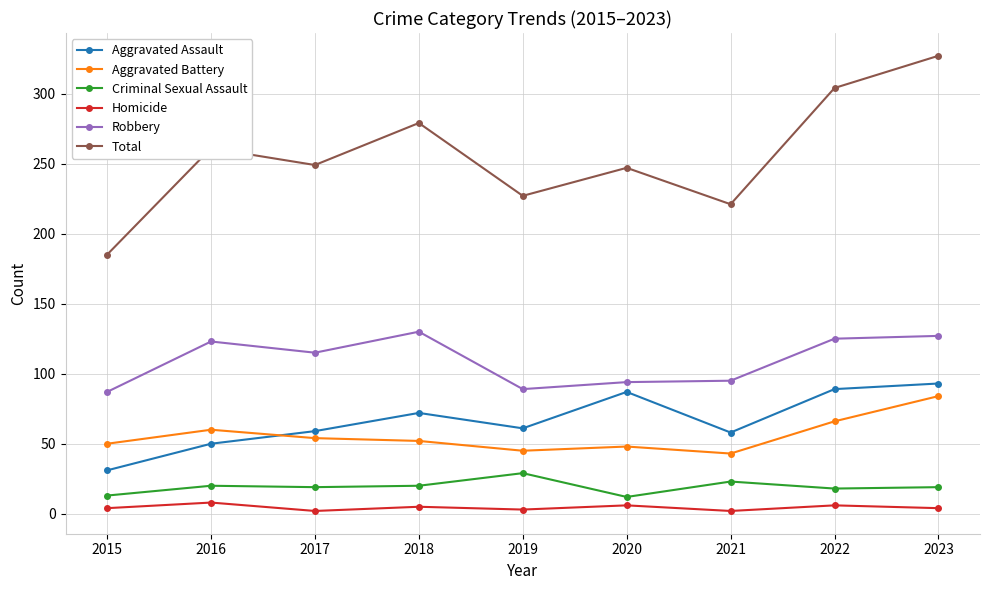

True or false: Aggravated Battery and Robbery intersect in this chart.

False